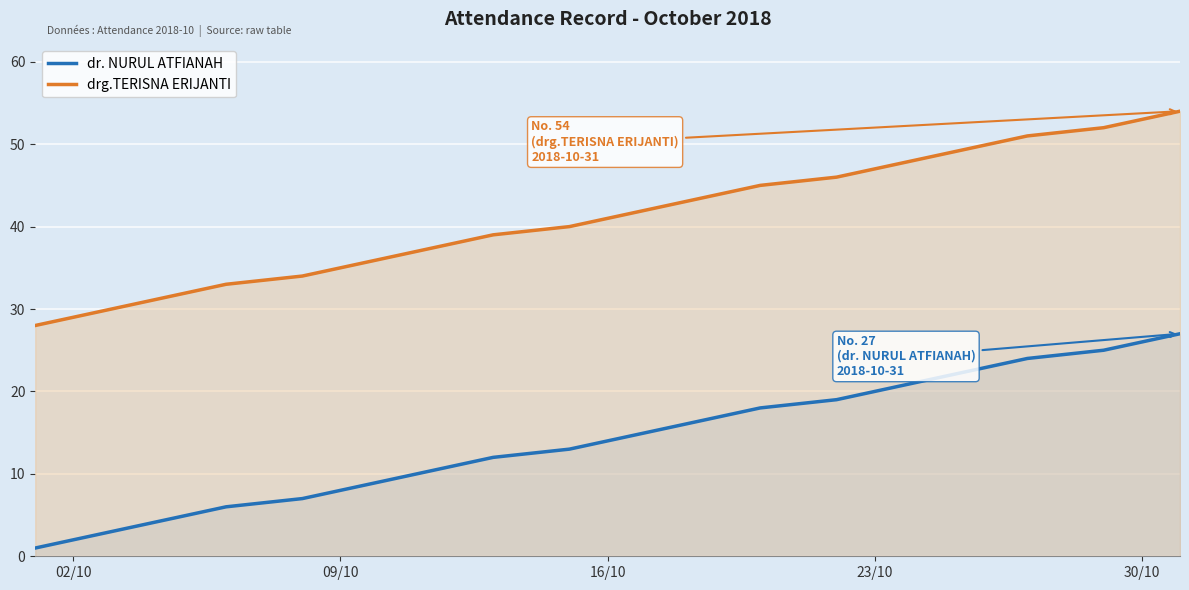

Is it true that drg.TERISNA ERIJANTI equals 53 at 30/10?

True